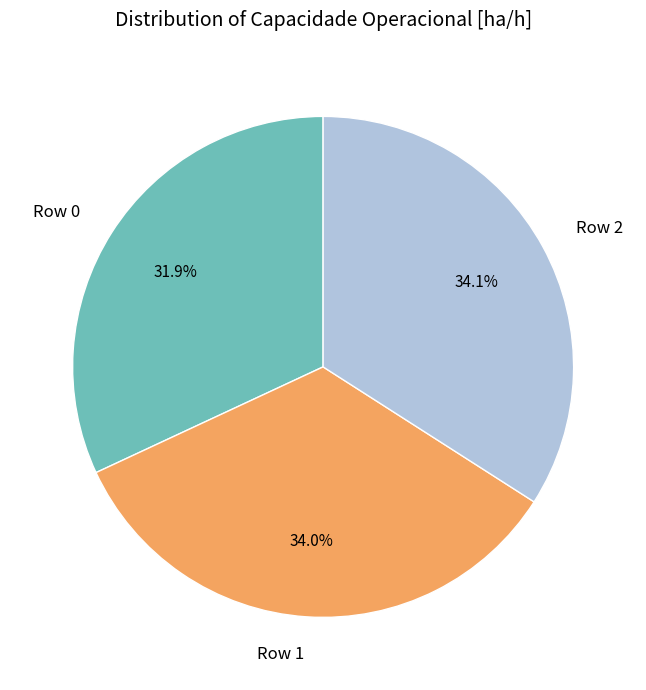

Is it true that Row 1 is 44% of the pie?

False